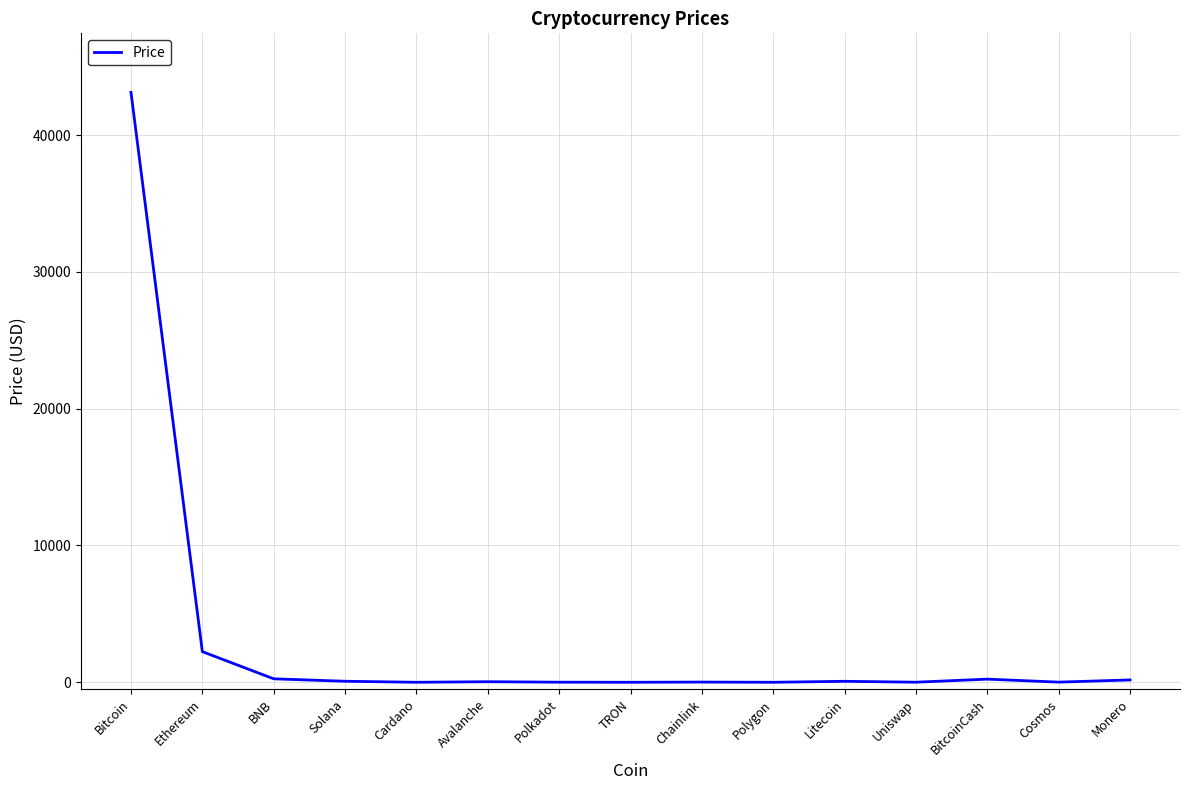

What is the difference between the maximum and minimum values?

43126.9